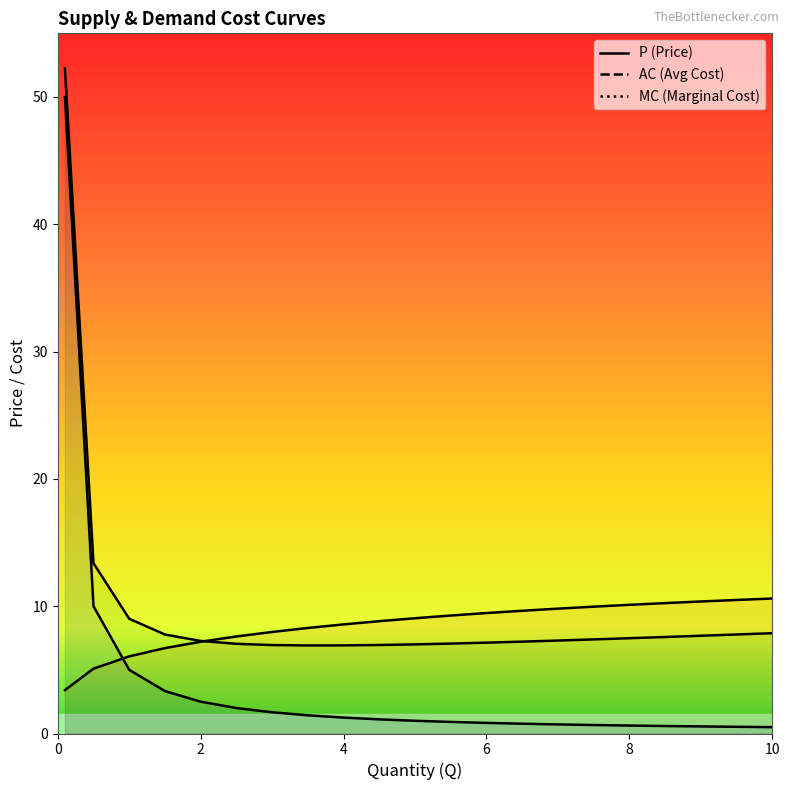

Which series has the largest range (max minus min)?

P